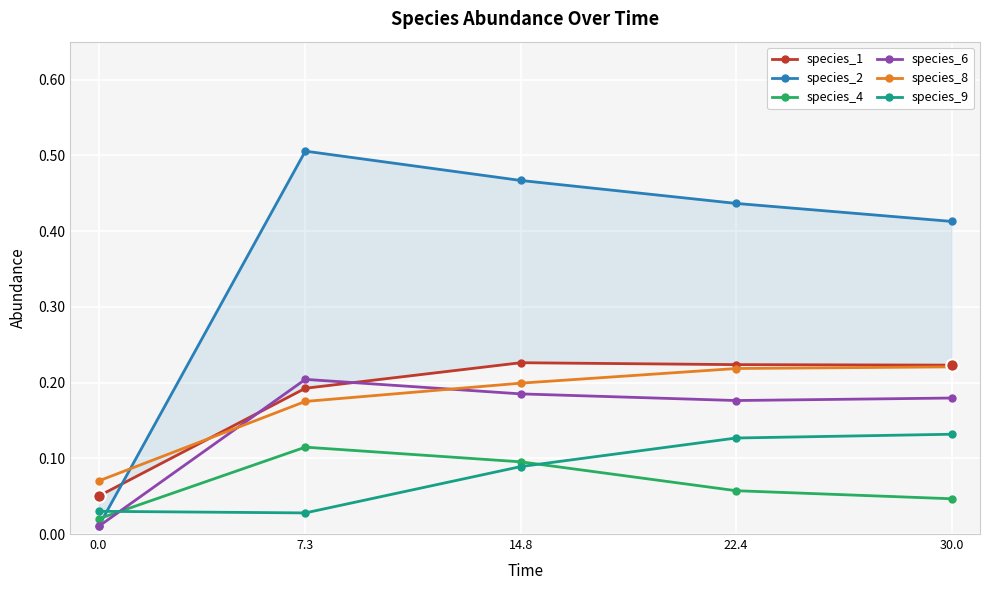

Which series has the largest Y range (max minus min)?

species_2